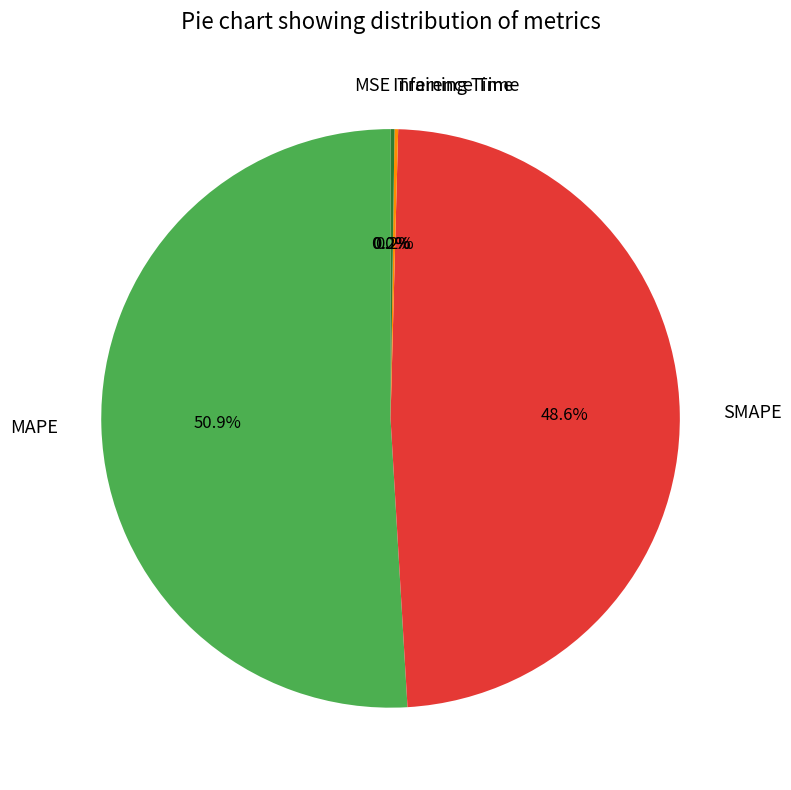

Is it true that MAPE is 51% of the pie?

True